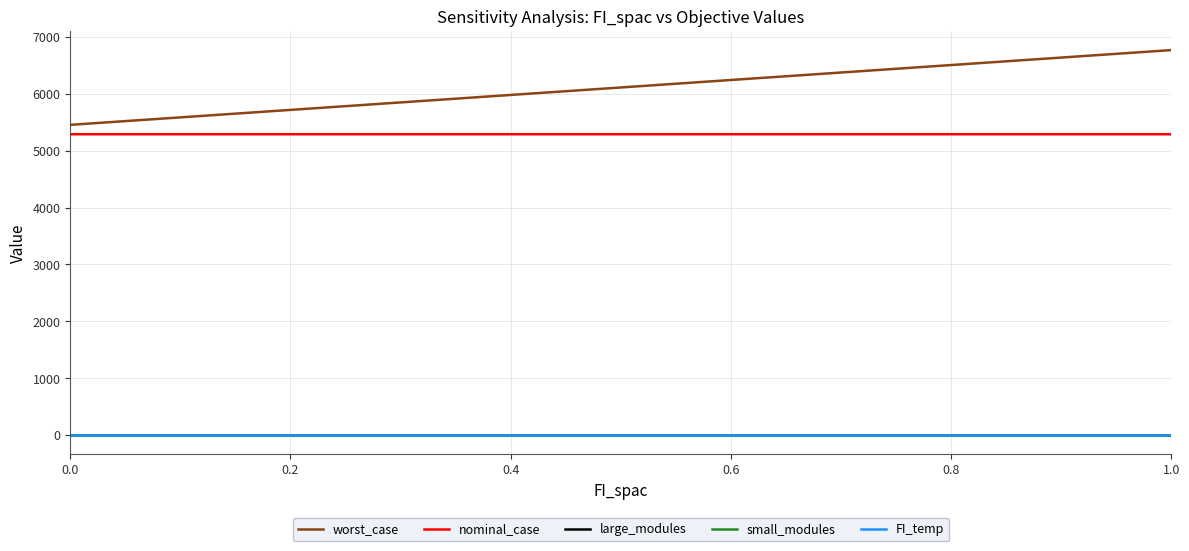

Does the chart have visible grid lines?

Yes